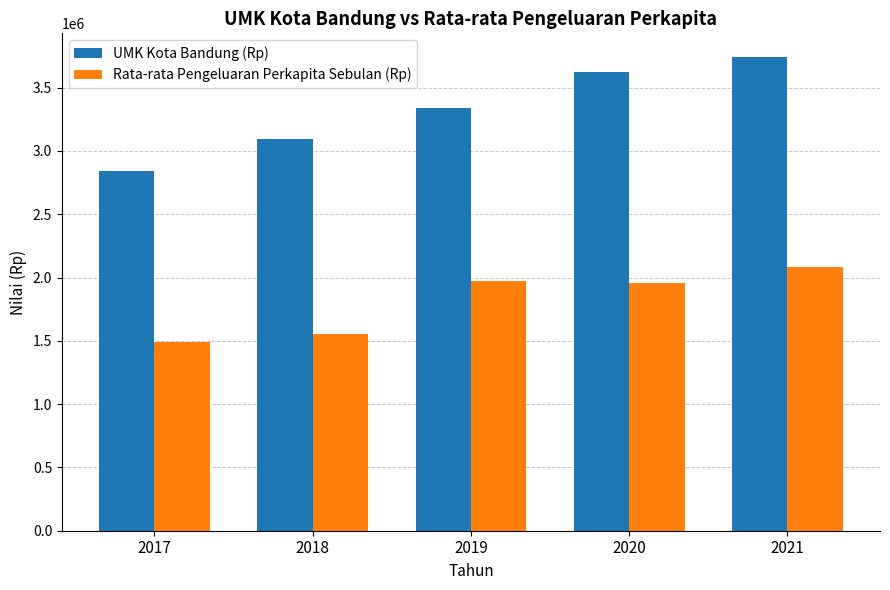

What is the value of the Rata-rata Pengeluaran Perkapita Sebulan (Rp) bar at the 1st from the left?

1491757